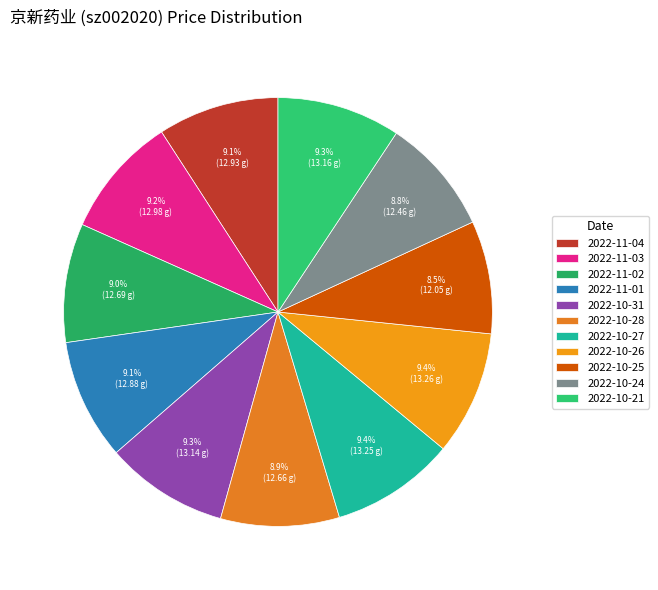

True or false: 2022-10-28 accounts for 23% of the total.

False